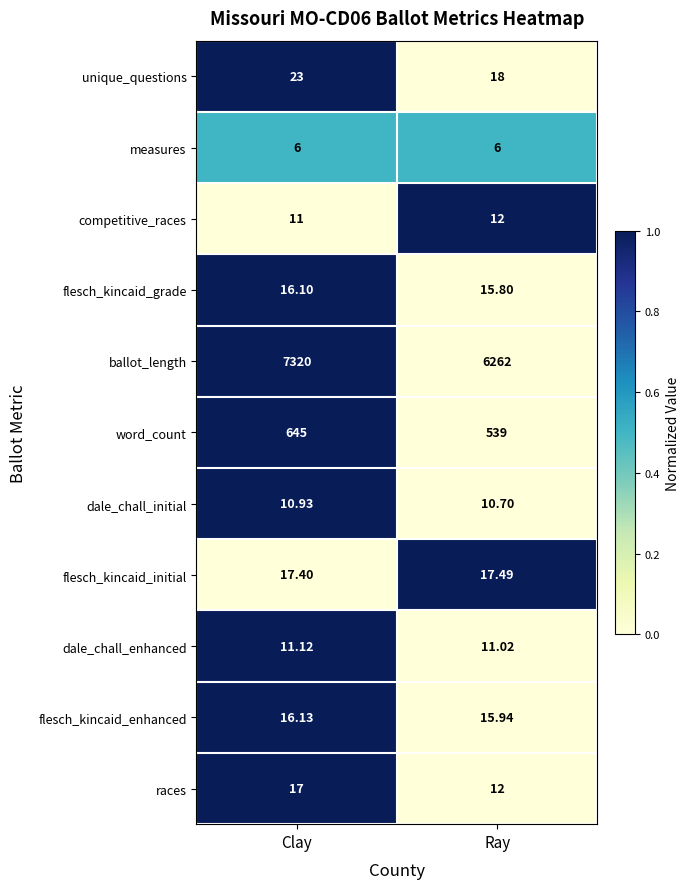

At which label does dale_chall_enhanced reach its minimum?

Ray